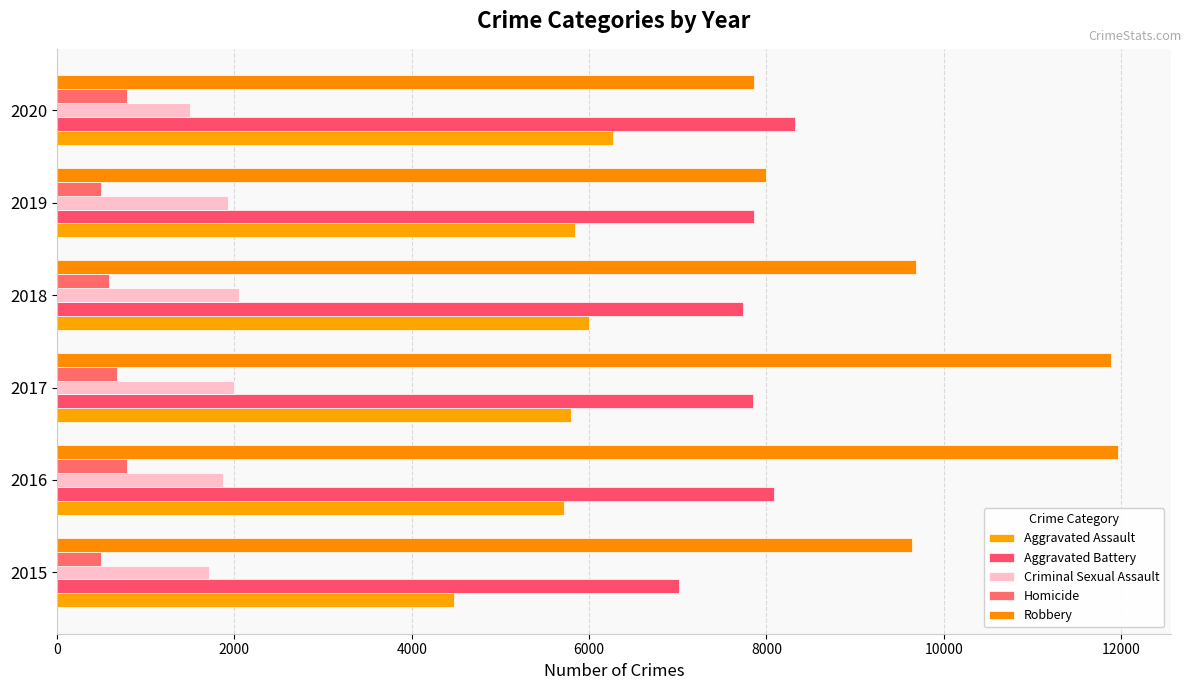

At which label is Robbery closest to 9907?

2018